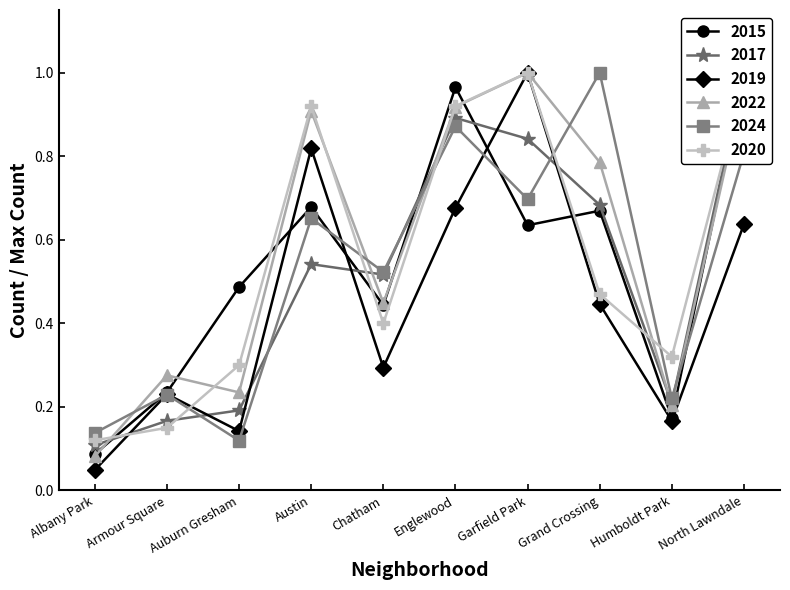

What are all the series names shown in the legend?

2015, 2017, 2019, 2022, 2024, 2020